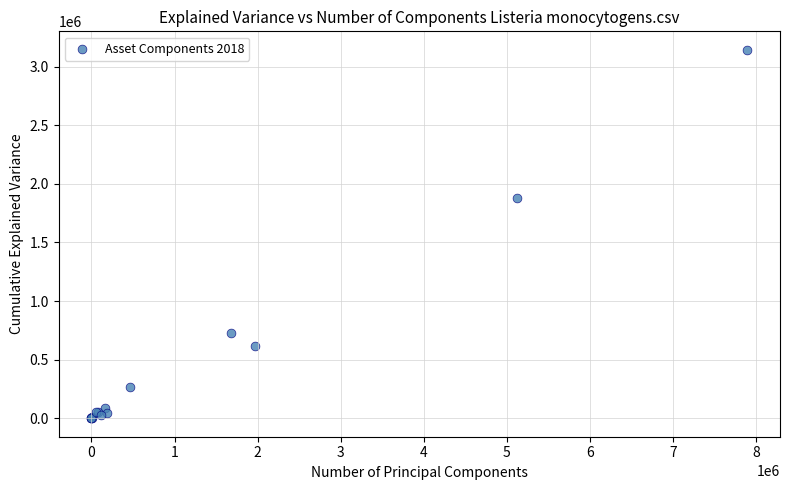

What Y value in the scatter plot is closest to 1571788?

1880718.5